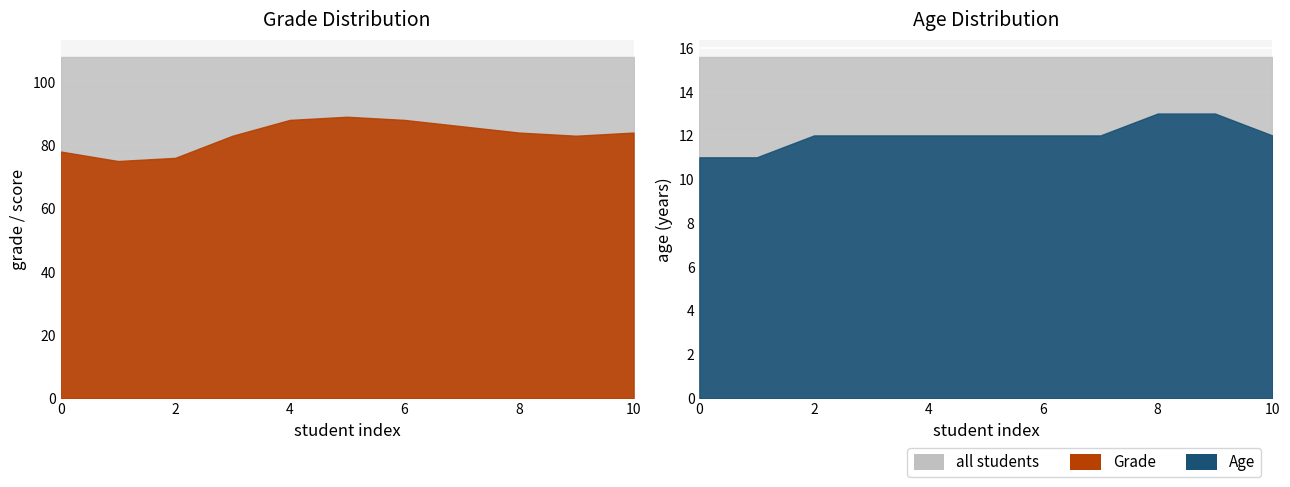

Which series has the largest range (max minus min)?

Grade